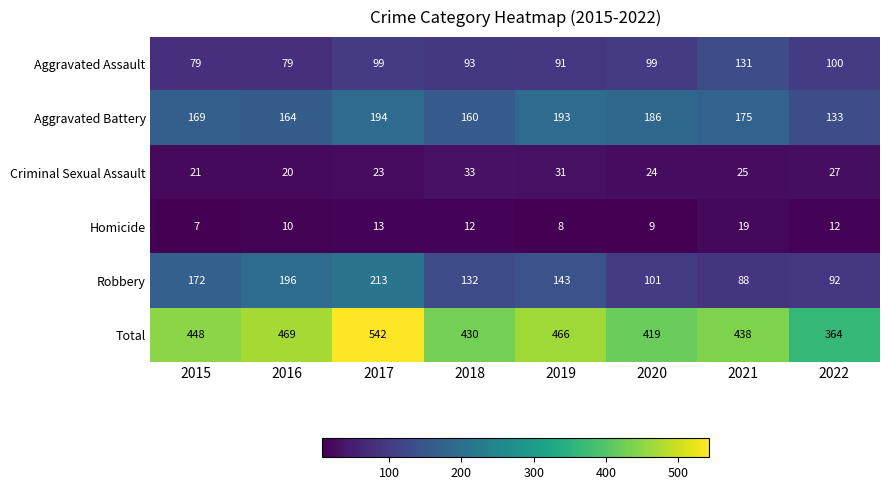

Count the number of data series in this chart.

6